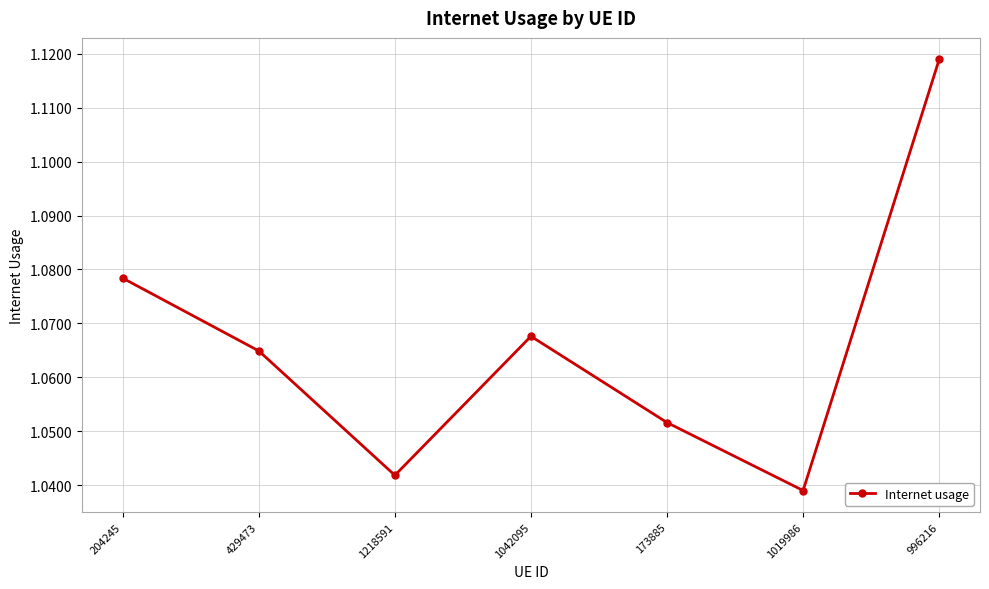

What is the label of the 6th point from the right?

429473